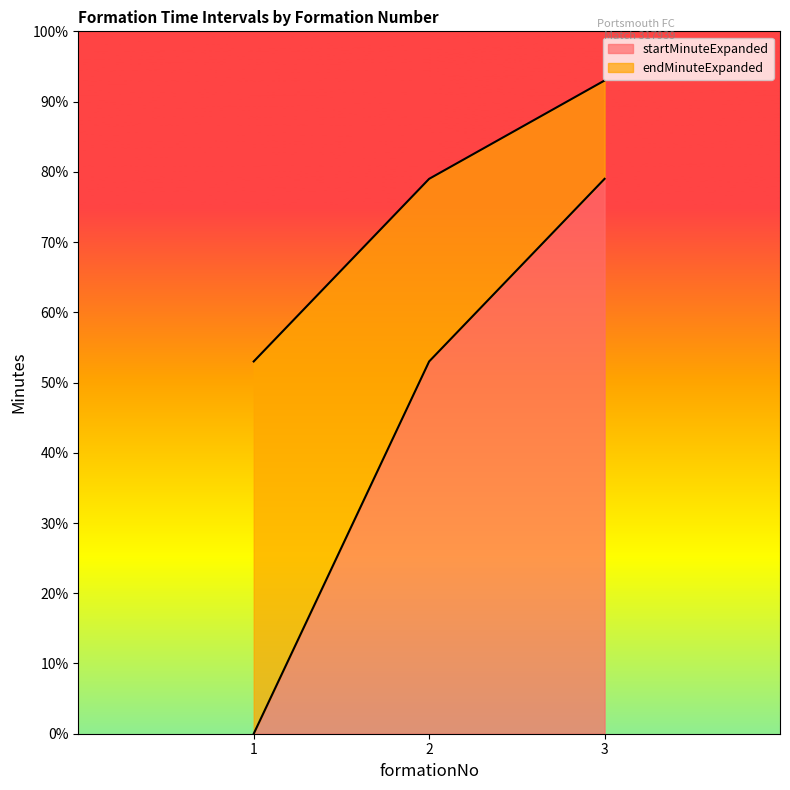

Between 3 and 1, which is larger?

3